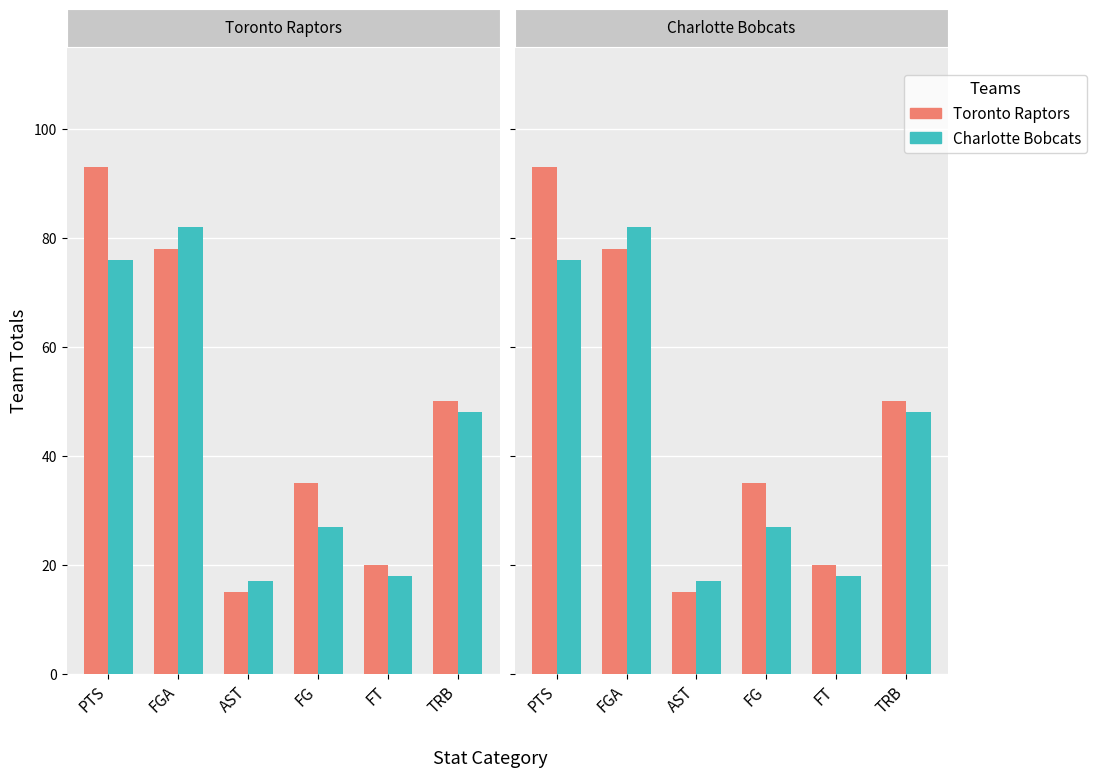

What is the lowest value of the Charlotte Bobcats series?

17